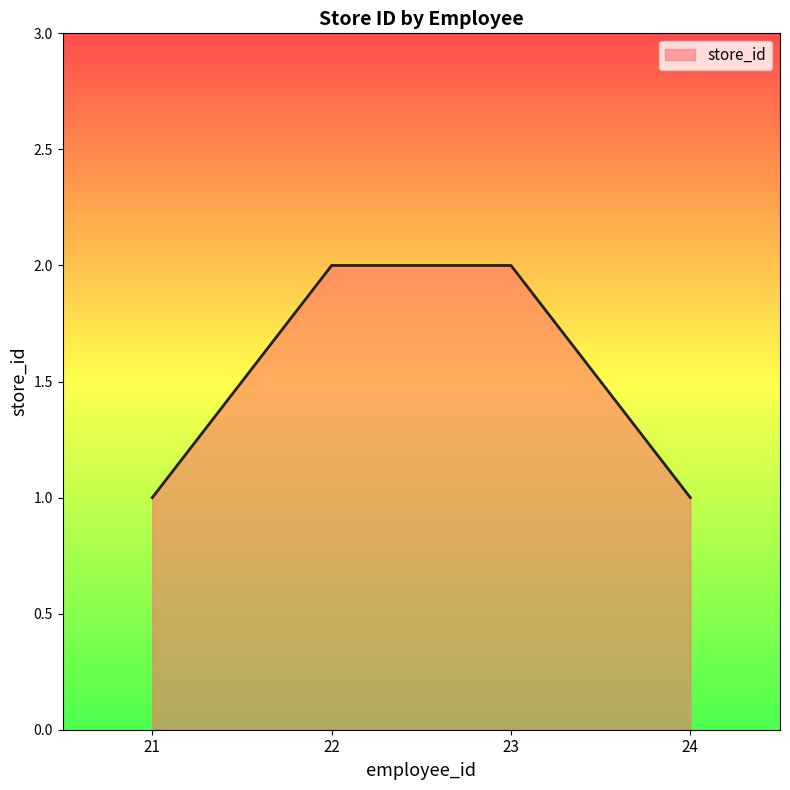

What is the ratio of the value at 23 to the value at 21?

2.0